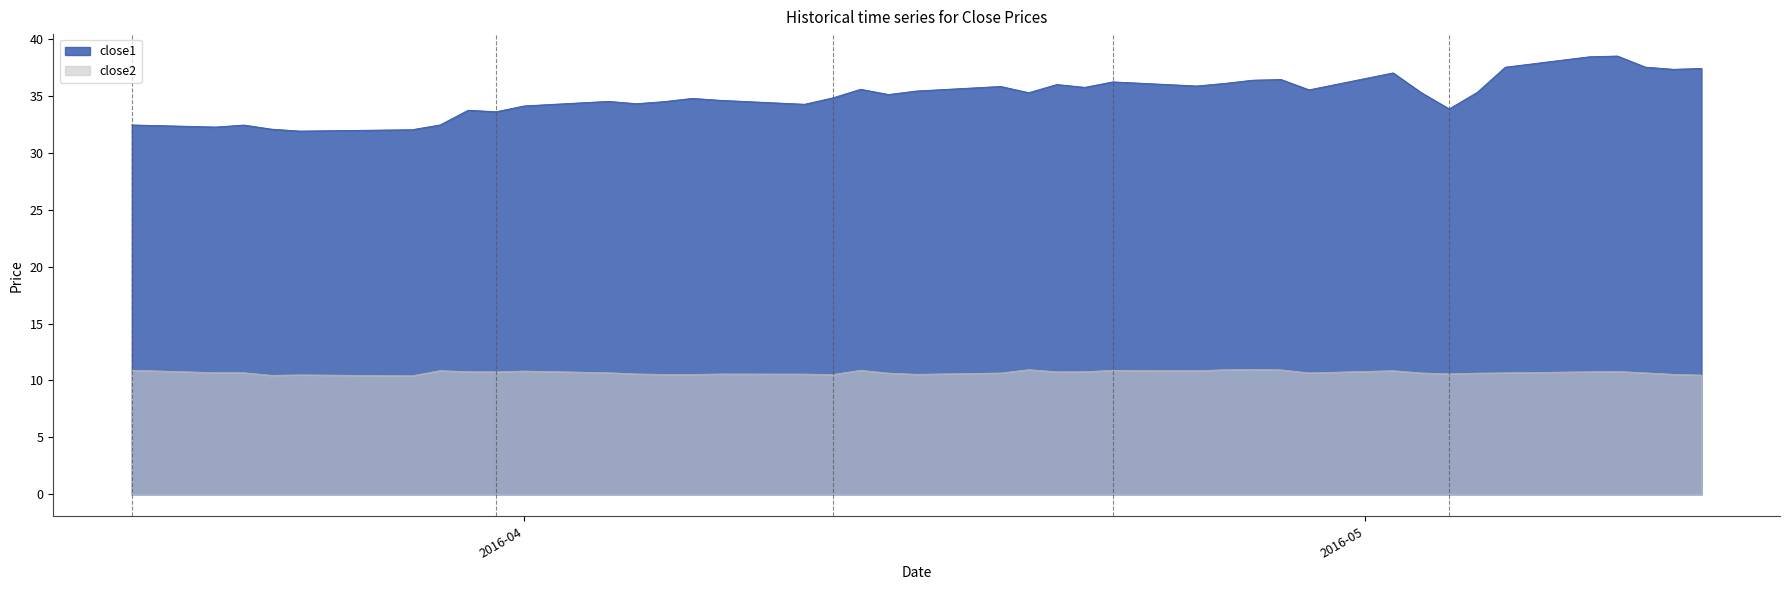

True or false: close2 and close1 cross at least once.

False